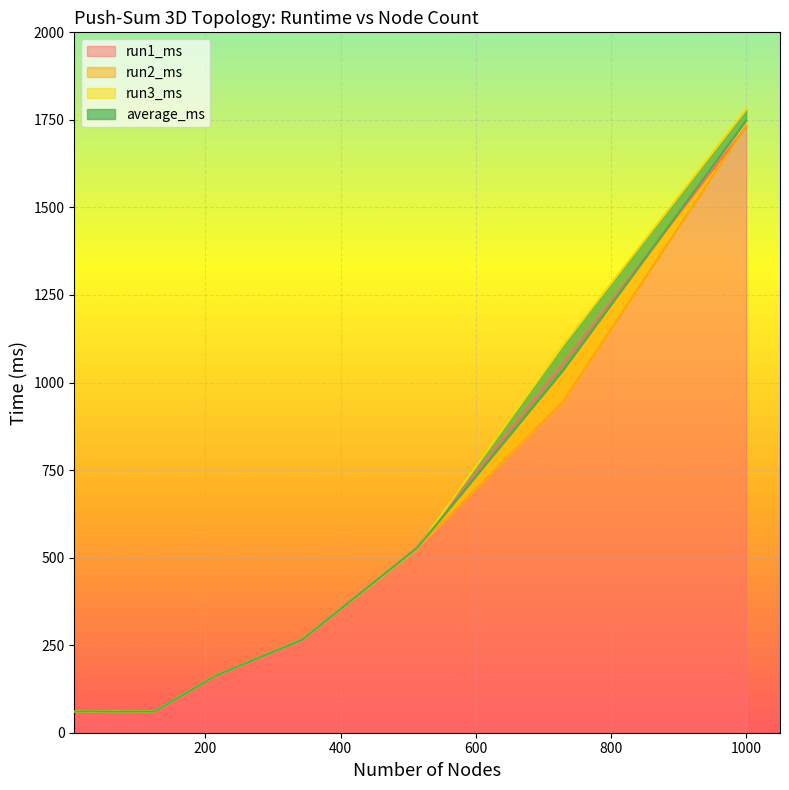

The run1_ms series shows 106.6 at 216. True or false?

False